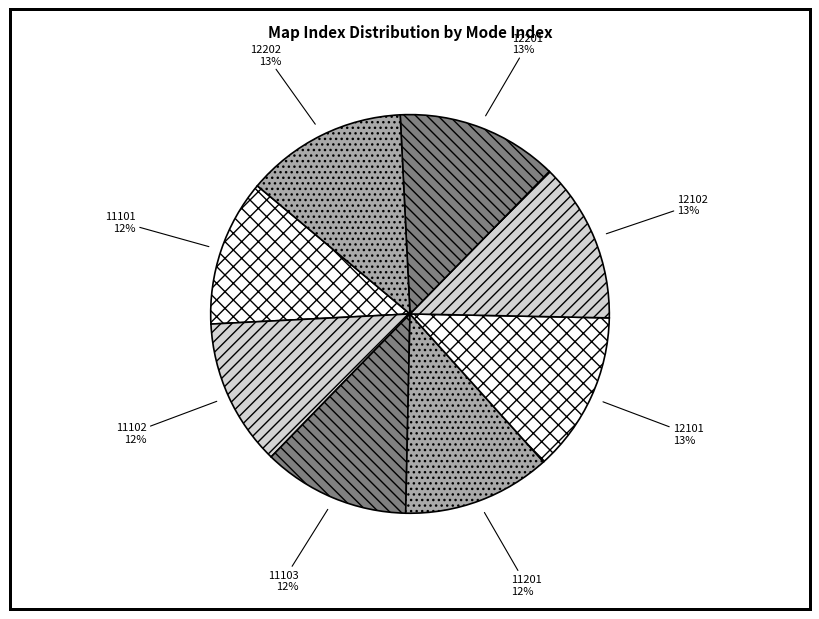

Is it true that 11101 is 12% of the pie?

True